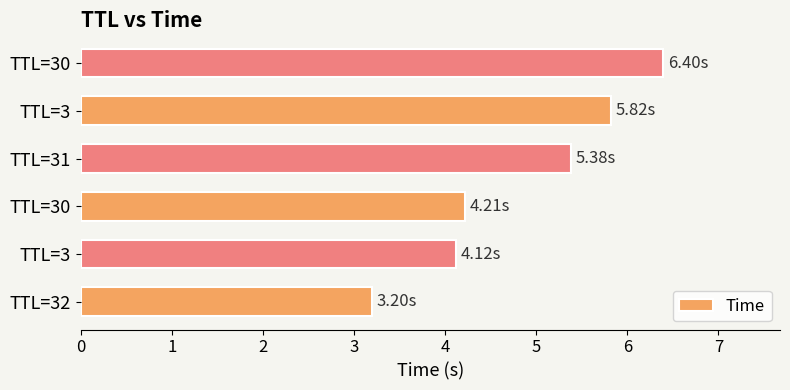

Does the chart contain any negative values?

No